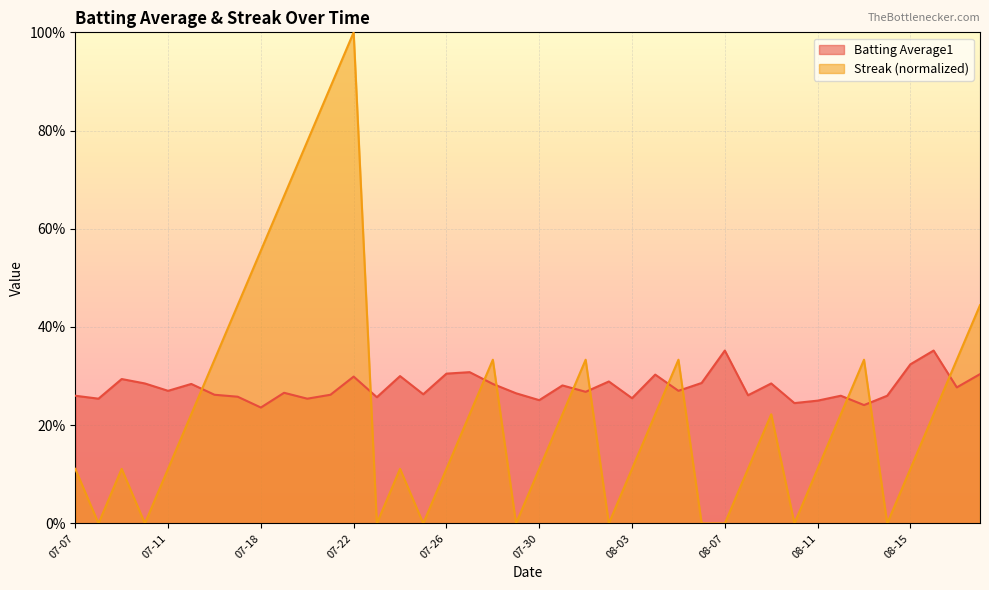

At which label does Batting Average1 reach its peak?

08-07